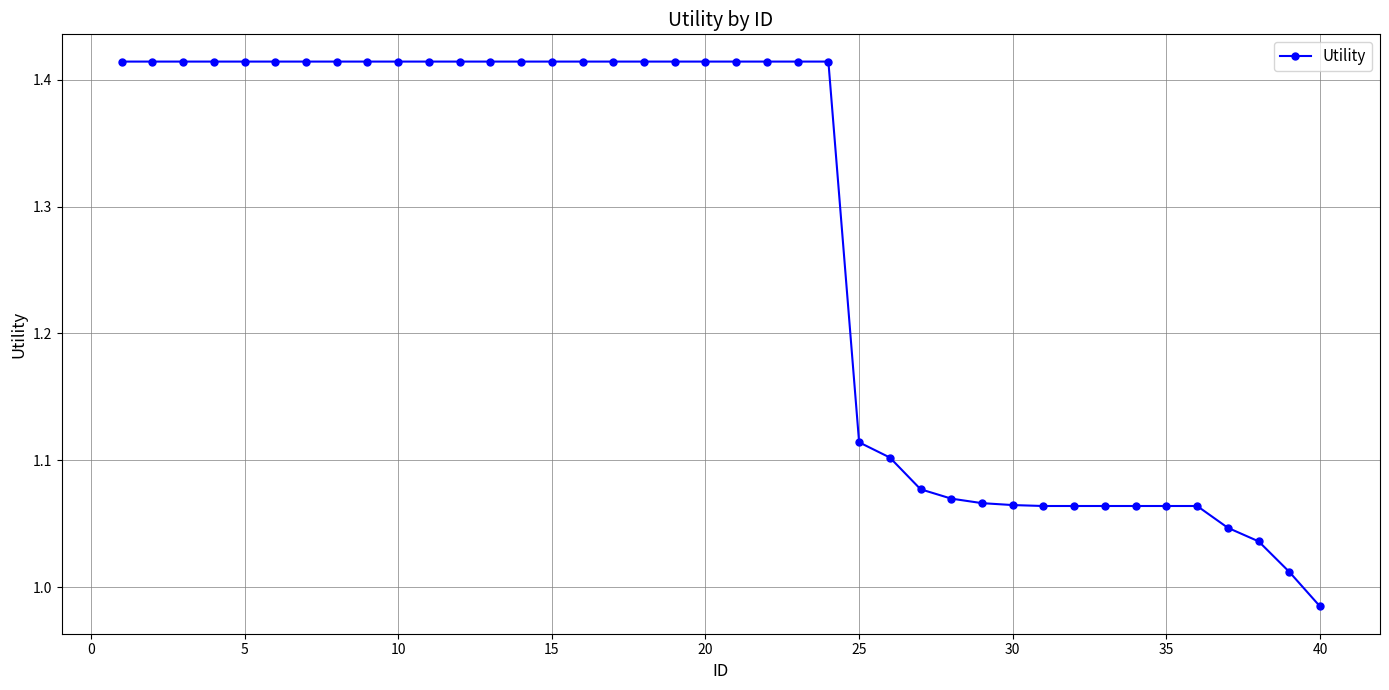

What is the average value?

1.3